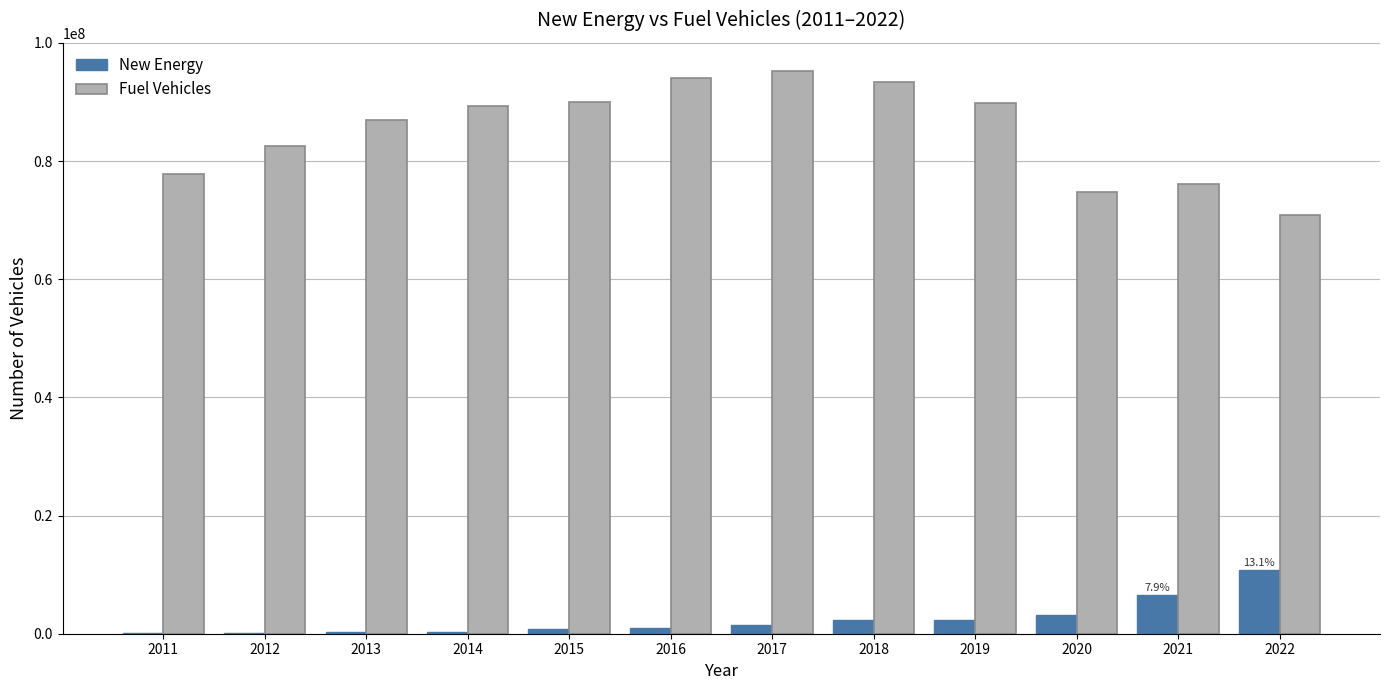

Which series has the largest total across all categories?

Fuel Vehicles